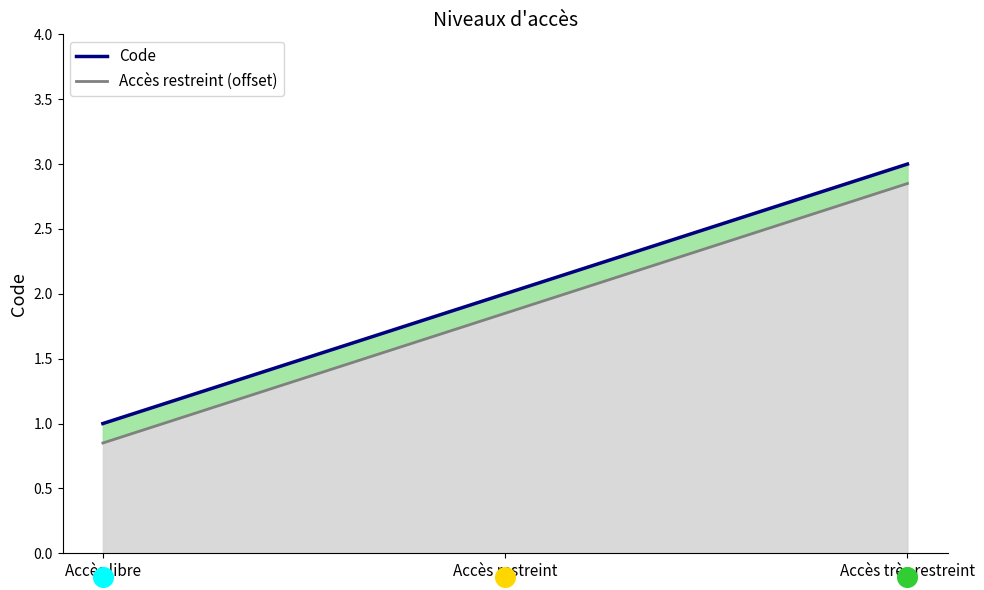

What is the ratio of the value at Accès très restreint to the value at Accès restreint?

1.5